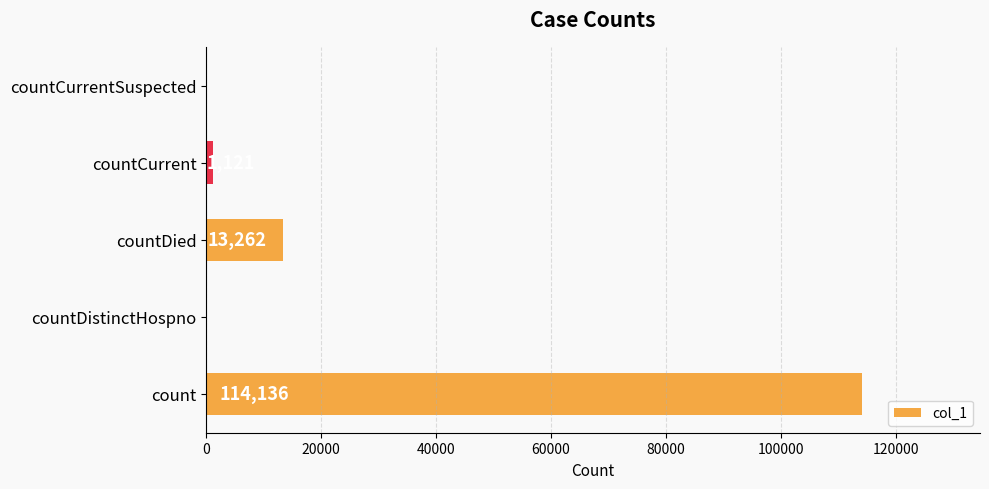

What is the maximum value shown in the chart?

114136